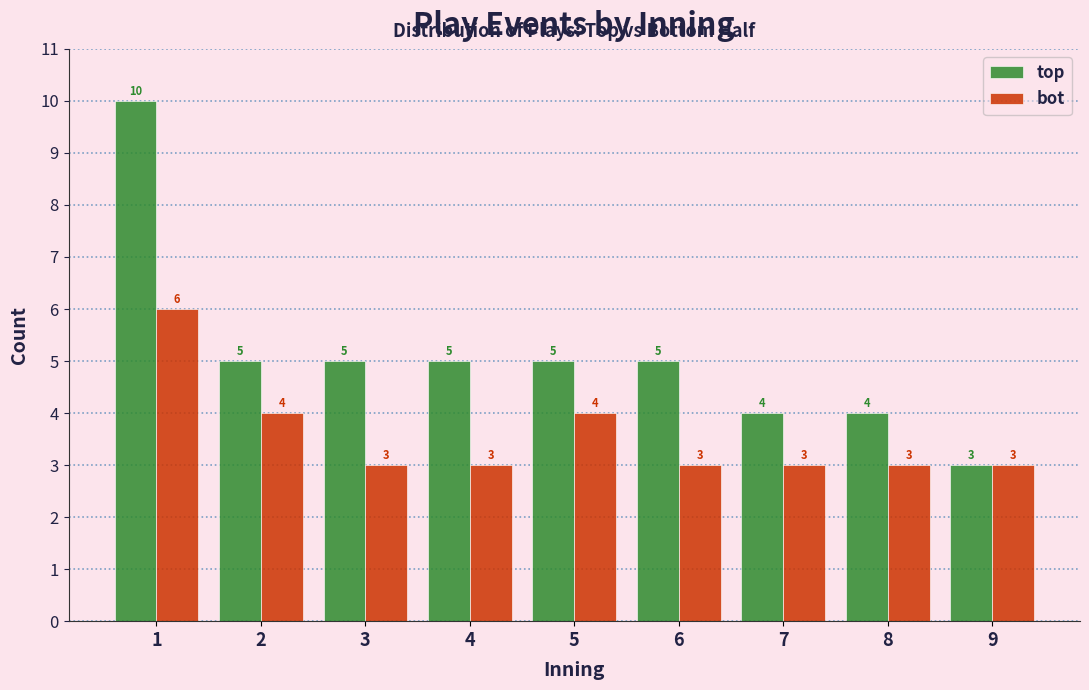

Reading left to right, list all the values displayed in this chart.

top: 10	5	5	5	5	5	4	4	3
bot: 6	4	3	3	4	3	3	3	3